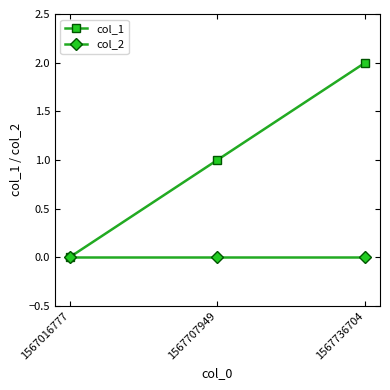

Rank the series at 1567707949 from highest to lowest value.

col_1, col_2